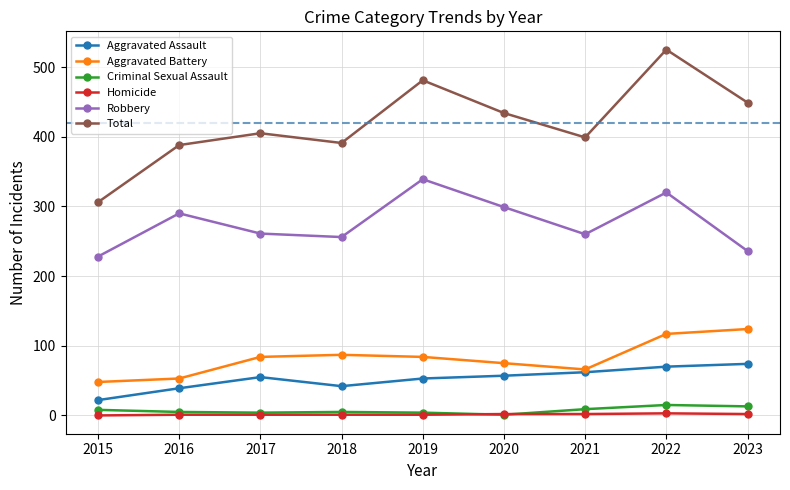

List the series in order of their peak value, lowest first.

Homicide, Criminal Sexual Assault, Aggravated Assault, Aggravated Battery, Robbery, Total